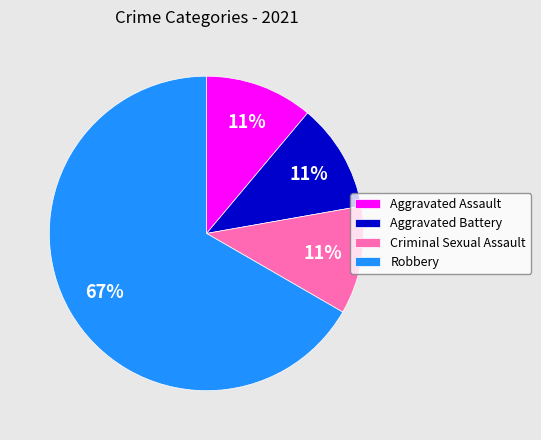

Is it true that Aggravated Assault is 11% of the pie?

True